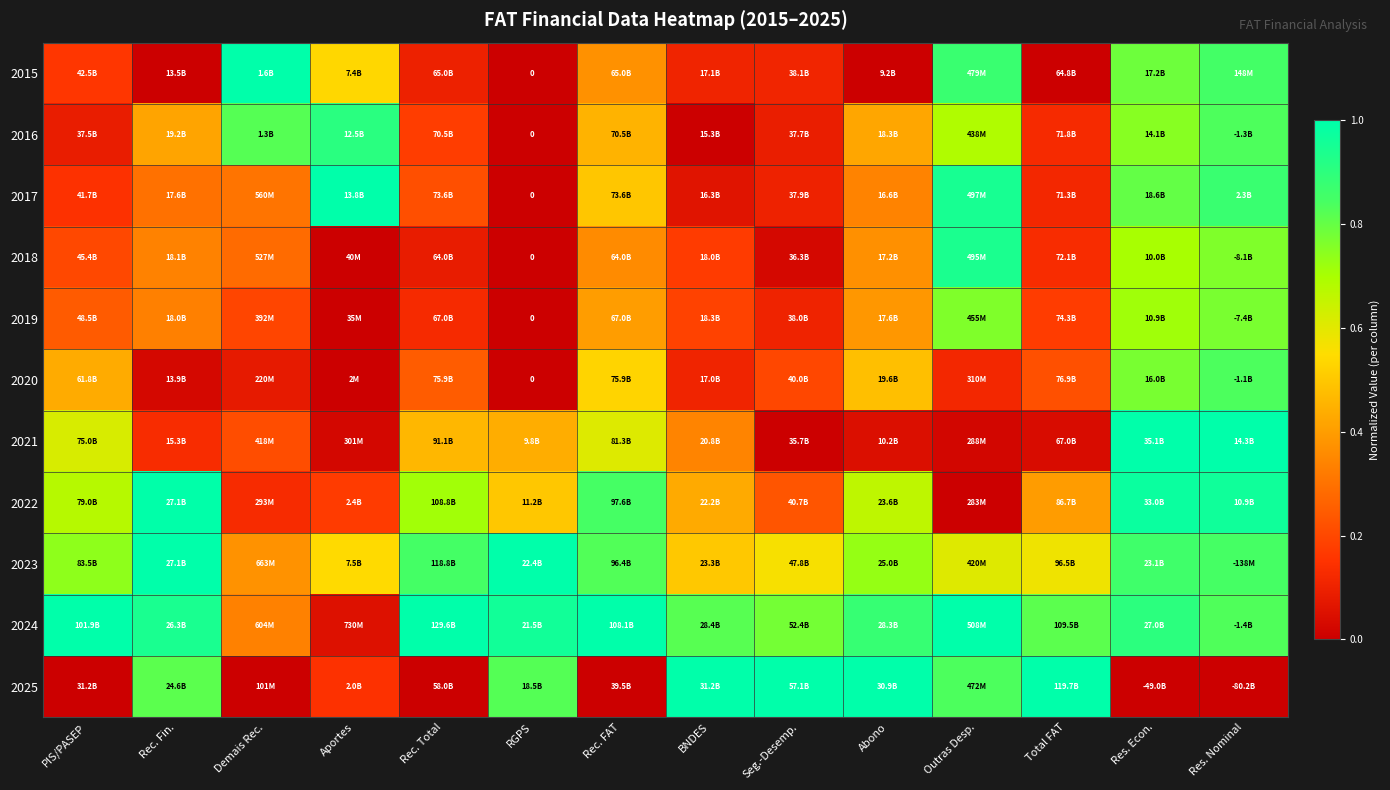

The 2015 series shows 0.1 at PIS/PASEP. True or false?

False